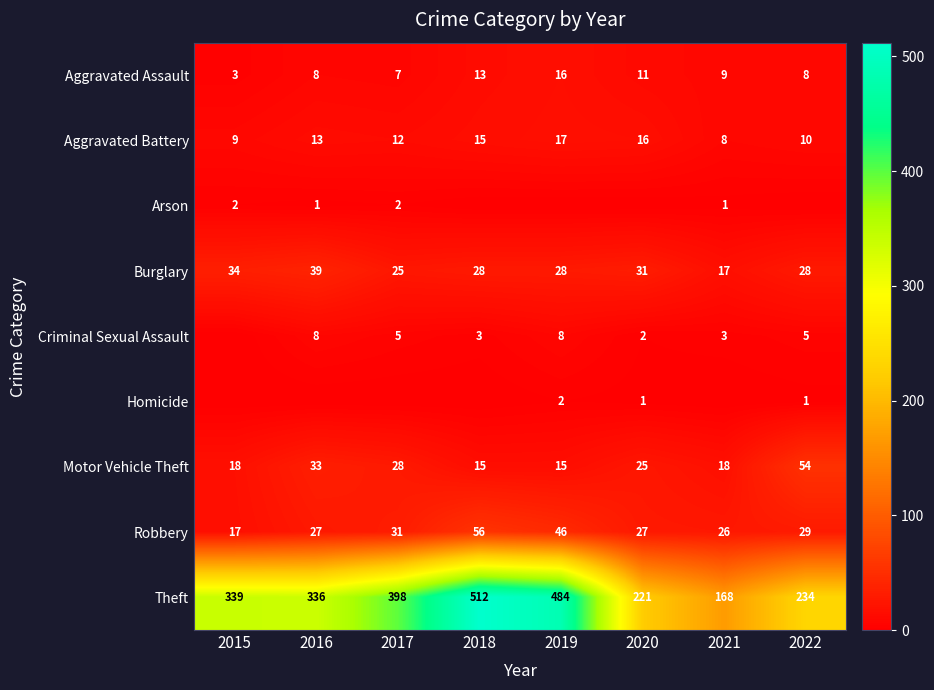

Is the value of Arson at 2016 greater than the value of Criminal Sexual Assault at 2018?

No